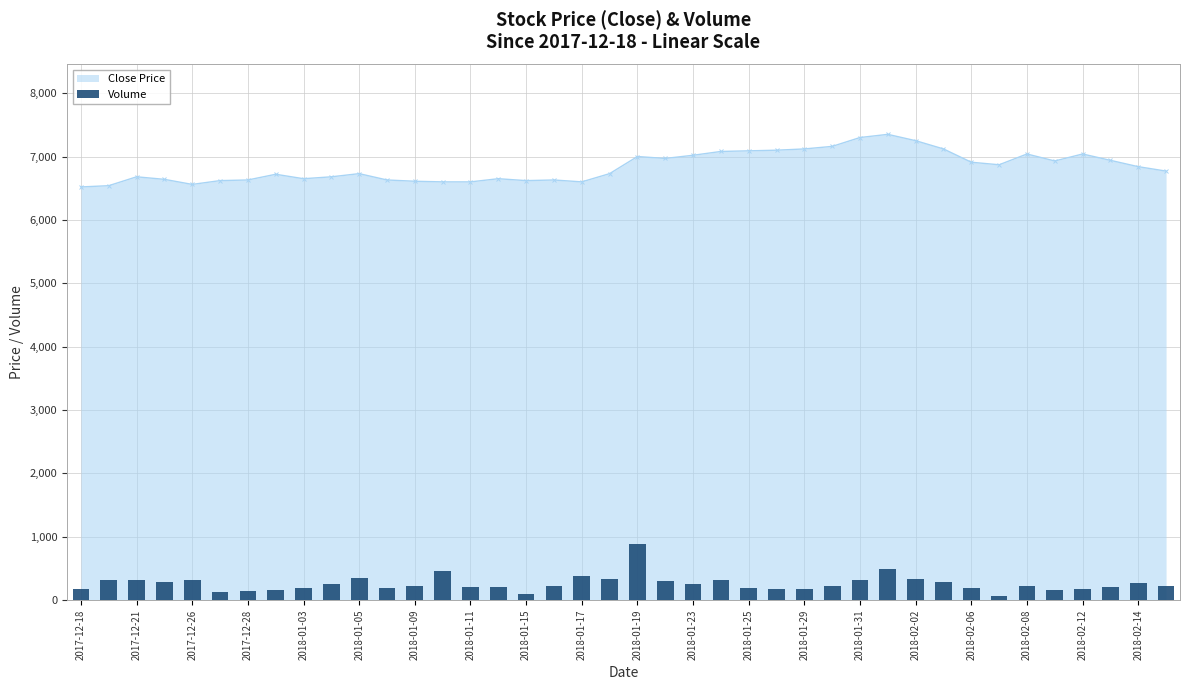

What is the smallest value displayed?

66.7